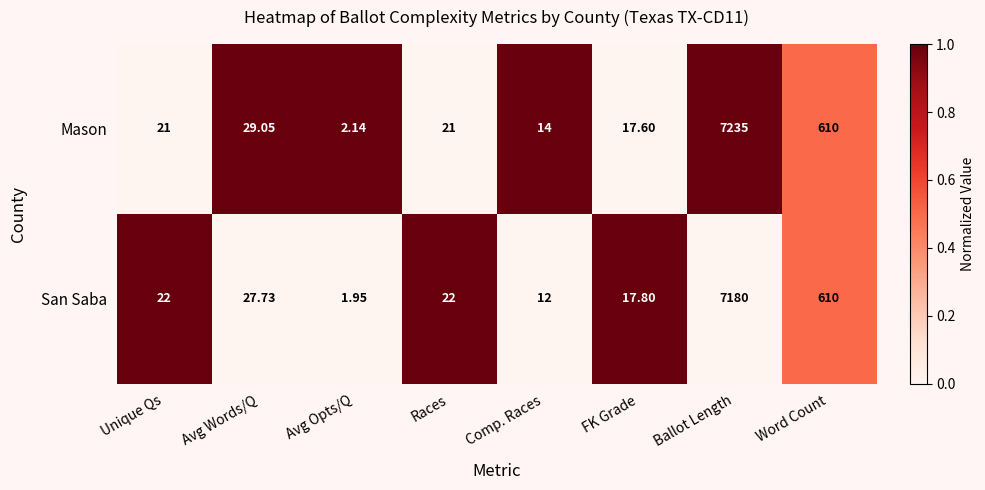

At which label does Mason reach its minimum?

Avg Opts/Q